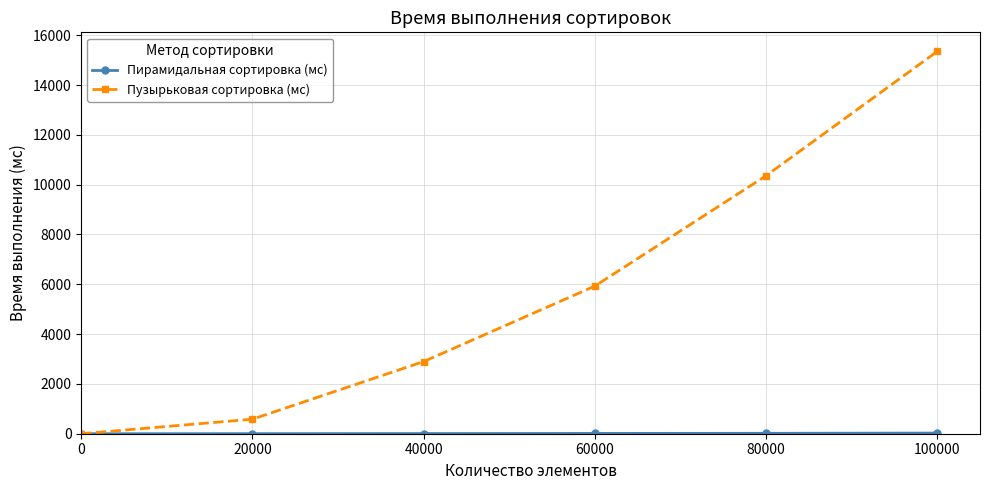

Rank the categories by Пузырьковая сортировка (мс) value from highest to lowest.

100000, 80000, 60000, 40000, 20000, 0